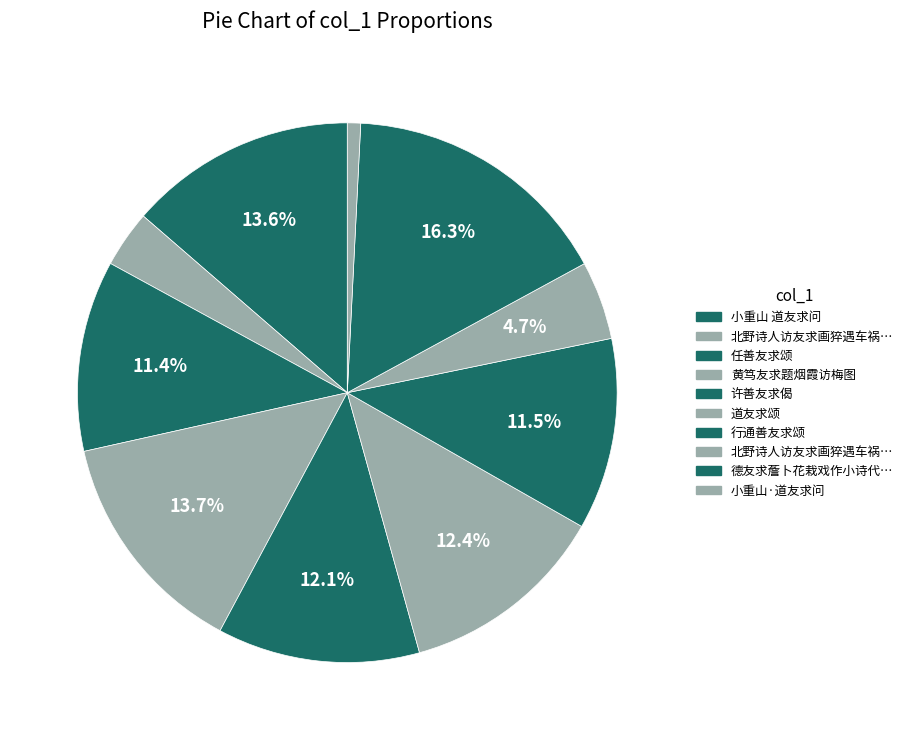

How many segments does this pie chart have?

10